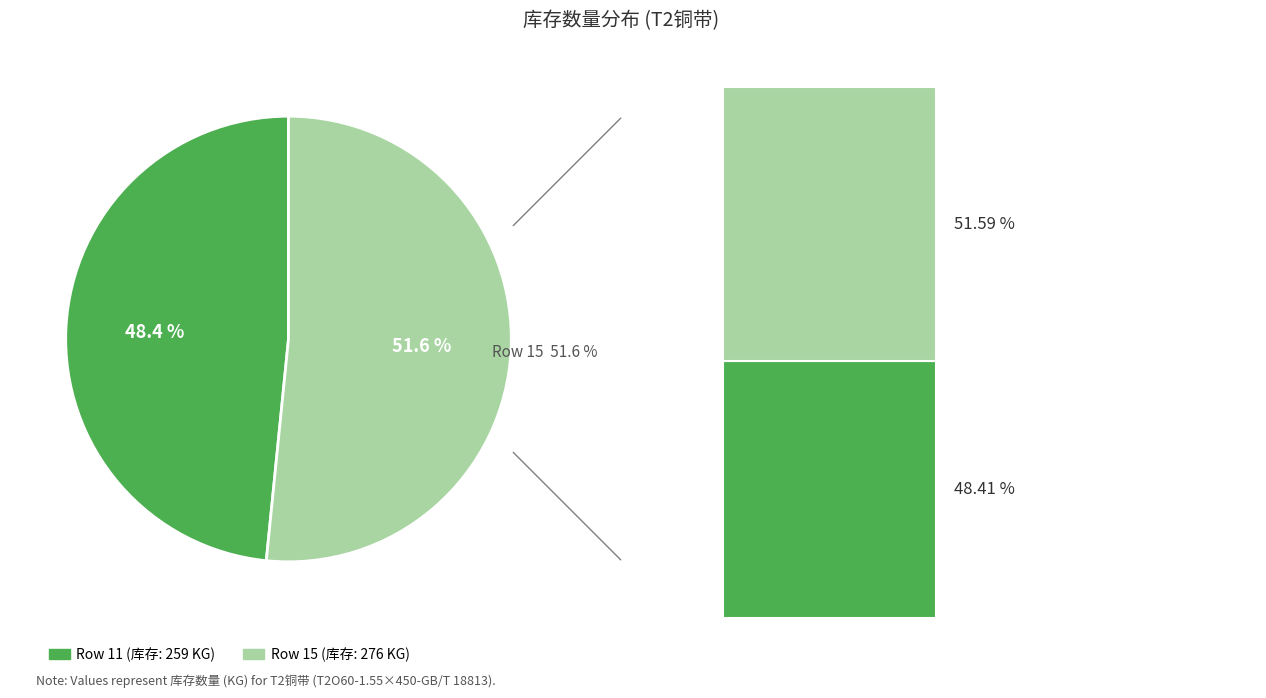

Between 11 and 15, which is larger?

15